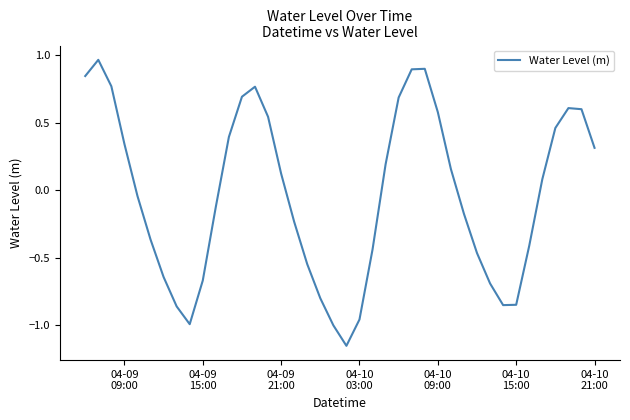

How many lines are shown in the chart?

1